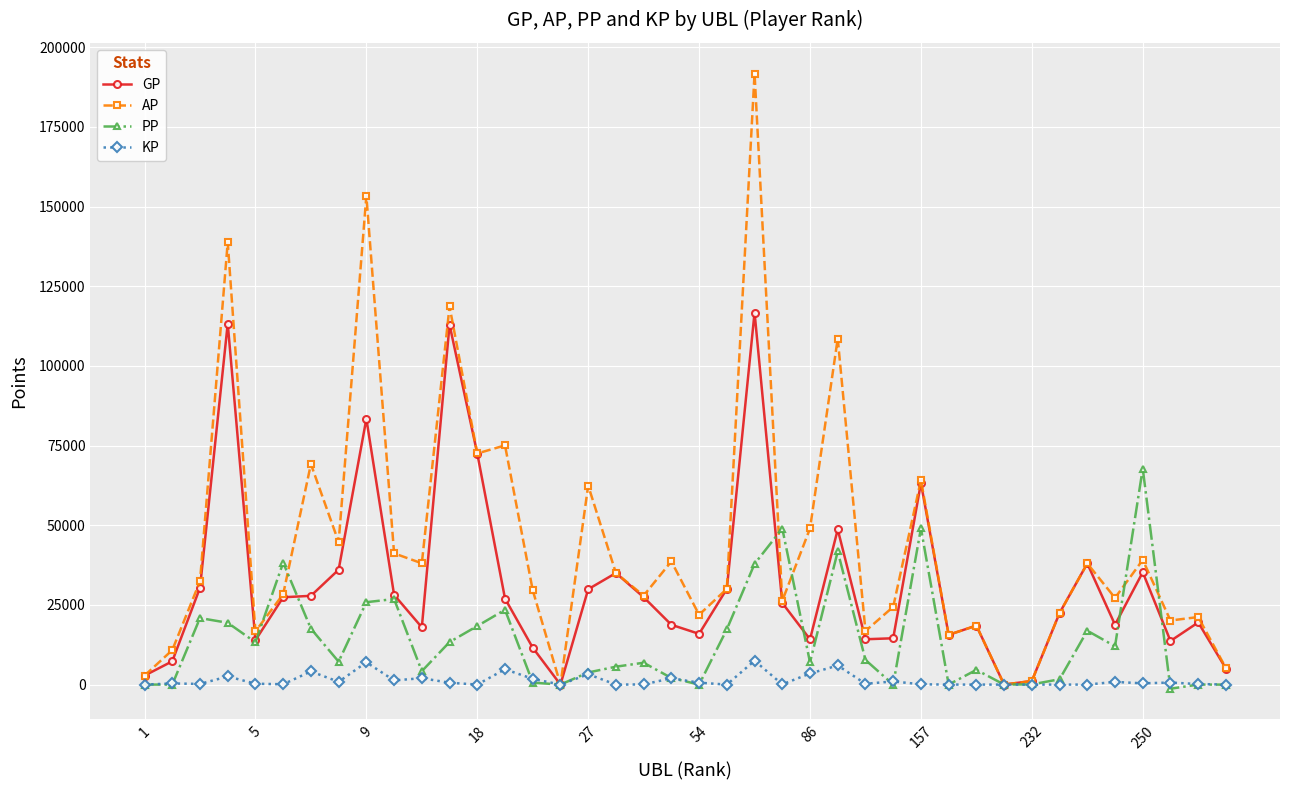

In KP, how many points are higher than both neighbors (excluding endpoints)?

13